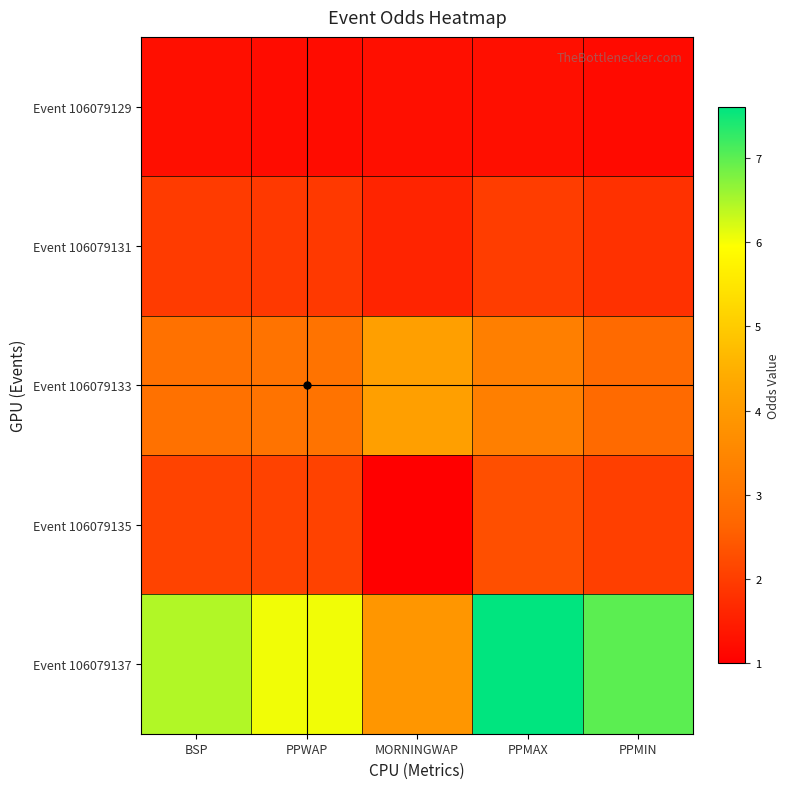

Reading left to right, list all the values displayed in this chart.

Event 106079129: BSP=1.3	PPWAP=1.2	MORNINGWAP=1.3	PPMAX=1.3	PPMIN=1.2
Event 106079131: BSP=2.0	PPWAP=1.9	MORNINGWAP=1.6	PPMAX=2.0	PPMIN=1.8
Event 106079133: BSP=2.9	PPWAP=3.0	MORNINGWAP=4.1	PPMAX=3.3	PPMIN=2.8
Event 106079135: BSP=2.1	PPWAP=2.1	MORNINGWAP=1.0	PPMAX=2.3	PPMIN=2.0
Event 106079137: BSP=6.4	PPWAP=6.0	MORNINGWAP=3.9	PPMAX=7.6	PPMIN=7.0